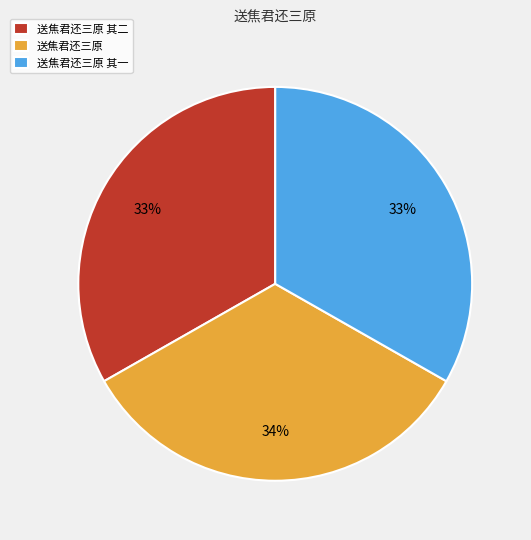

Do 送焦君还三原 其一 and 送焦君还三原 together represent more than half of the pie?

Yes